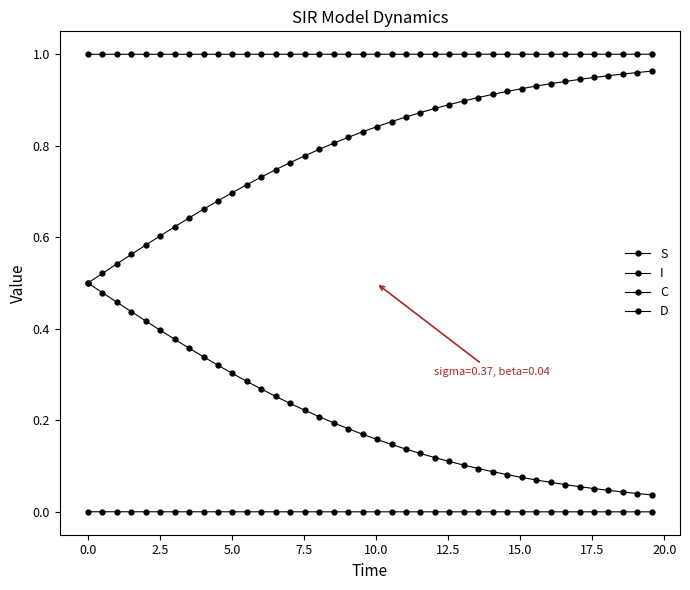

Reading left to right, transcribe all the data shown in this chart.

S: 1.0	1.0	1.0	1.0	1.0	1.0	1.0	1.0	1.0	1.0	1.0	1.0	1.0	1.0	1.0	1.0	1.0	1.0	1.0	1.0	1.0	1.0	1.0	1.0	1.0	1.0	1.0	1.0	1.0	1.0	1.0	1.0	1.0	1.0	1.0	1.0	1.0	1.0	1.0	1.0
I: 0.0	0.0	0.0	0.0	0.0	0.0	0.0	0.0	0.0	0.0	0.0	0.0	0.0	0.0	0.0	0.0	0.0	0.0	0.0	0.0	0.0	0.0	0.0	0.0	0.0	0.0	0.0	0.0	0.0	0.0	0.0	0.0	0.0	0.0	0.0	0.0	0.0	0.0	0.0	0.0
C: 0.5	0.5	0.5	0.4	0.4	0.4	0.4	0.4	0.3	0.3	0.3	0.3	0.3	0.3	0.2	0.2	0.2	0.2	0.2	0.2	0.2	0.1	0.1	0.1	0.1	0.1	0.1	0.1	0.1	0.1	0.1	0.1	0.1	0.1	0.1	0.1	0.0	0.0	0.0	0.0
D: 0.5	0.5	0.5	0.6	0.6	0.6	0.6	0.6	0.7	0.7	0.7	0.7	0.7	0.7	0.8	0.8	0.8	0.8	0.8	0.8	0.8	0.9	0.9	0.9	0.9	0.9	0.9	0.9	0.9	0.9	0.9	0.9	0.9	0.9	0.9	0.9	1.0	1.0	1.0	1.0